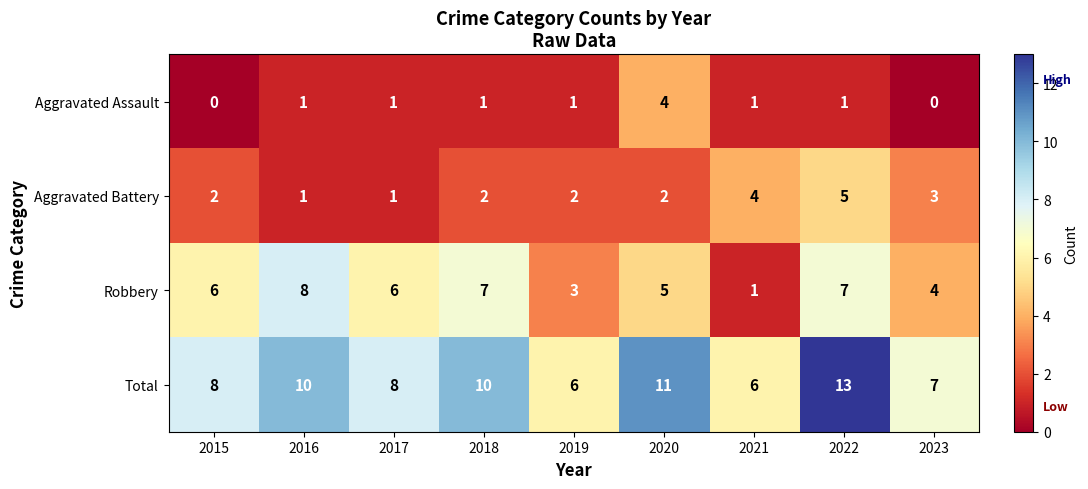

Which category has the highest value across all series?

2022